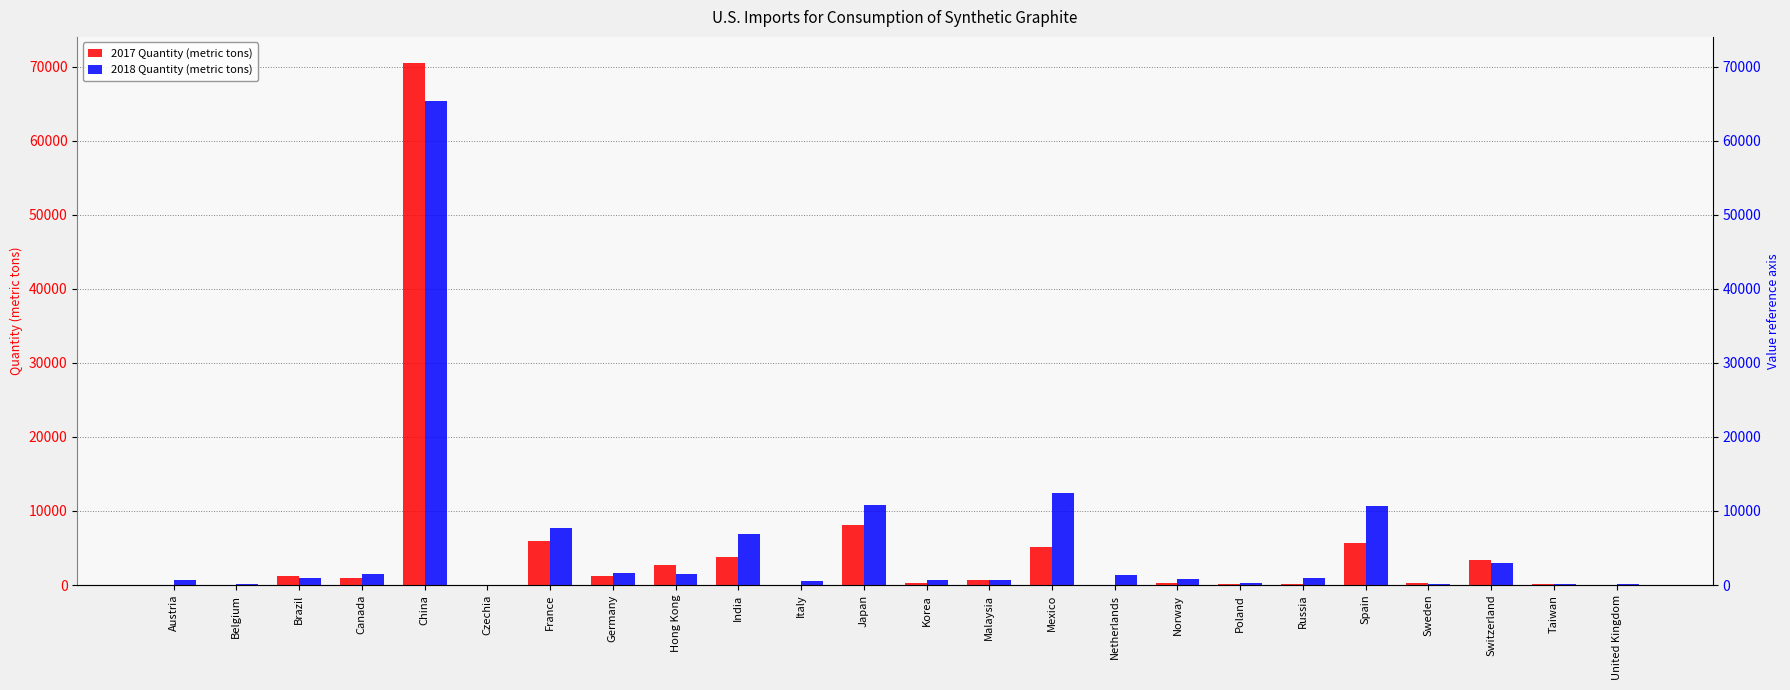

What value does the 2017 Quantity (metric tons) series have at Japan?

8090